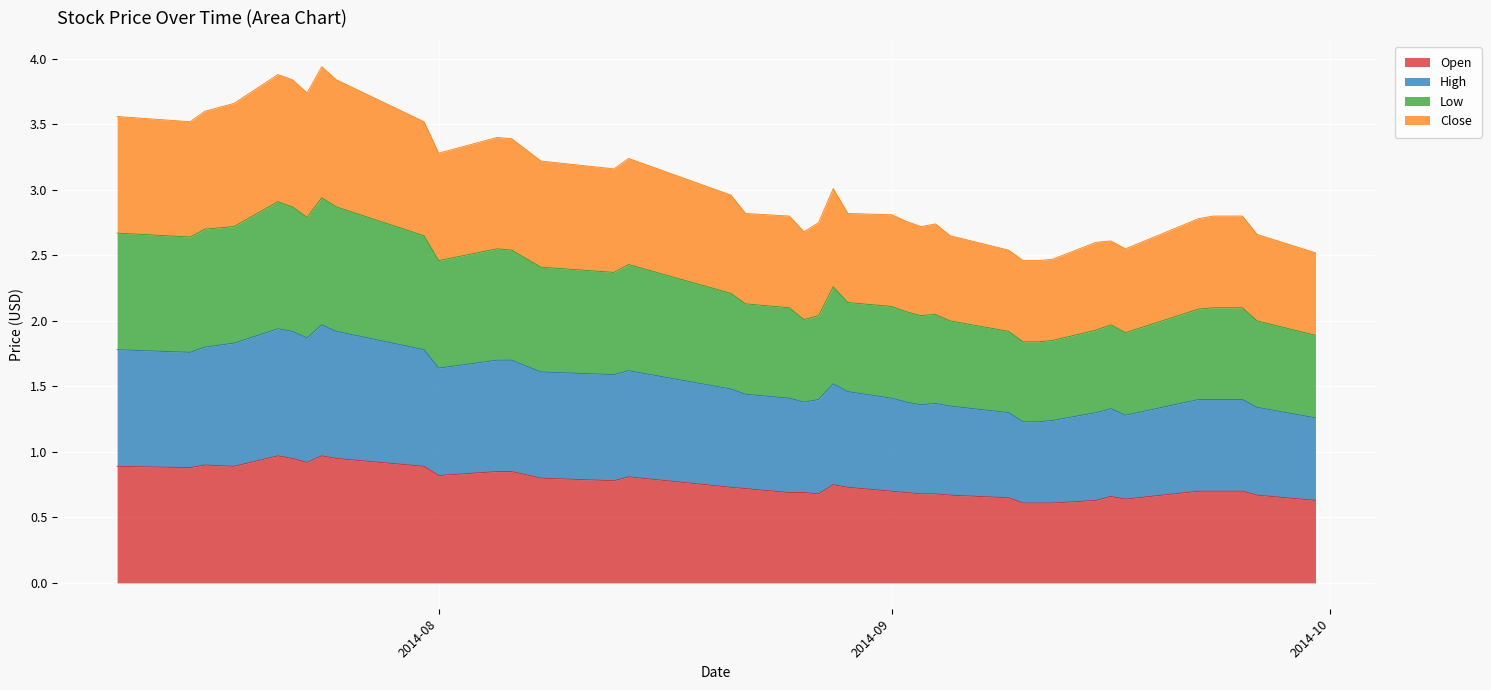

What are all the series names shown in the legend?

Open, High, Low, Close